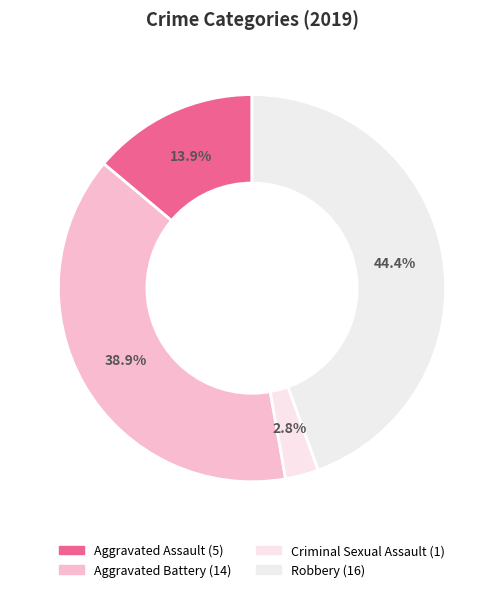

How many slices are in this pie chart?

4